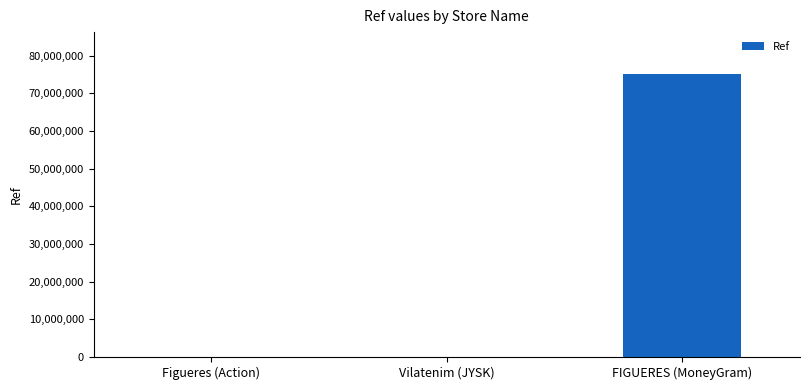

What is the change in value from Vilatenim (JYSK) to FIGUERES (MoneyGram)?

+75030087